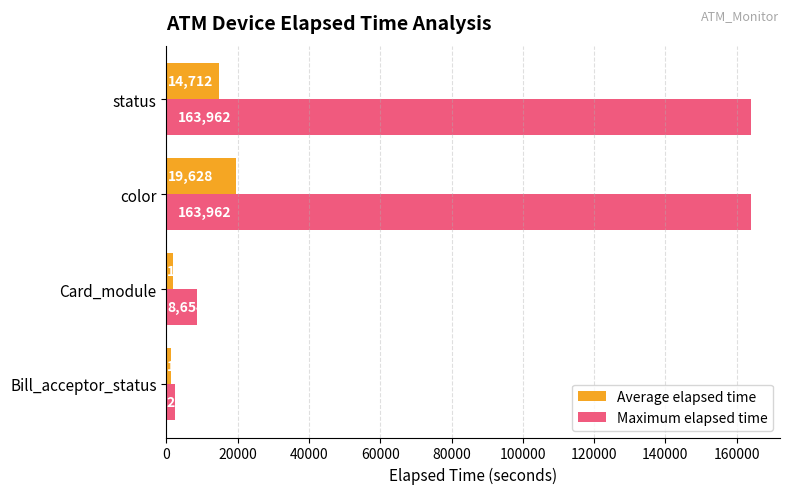

What is the difference between the maximum and second lowest values in the Maximum elapsed time series?

155308.0